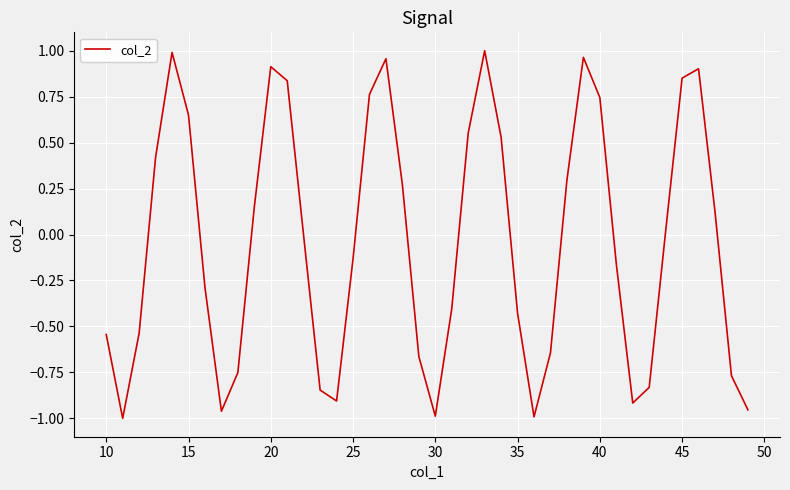

What is the sum of all values?

-1.8